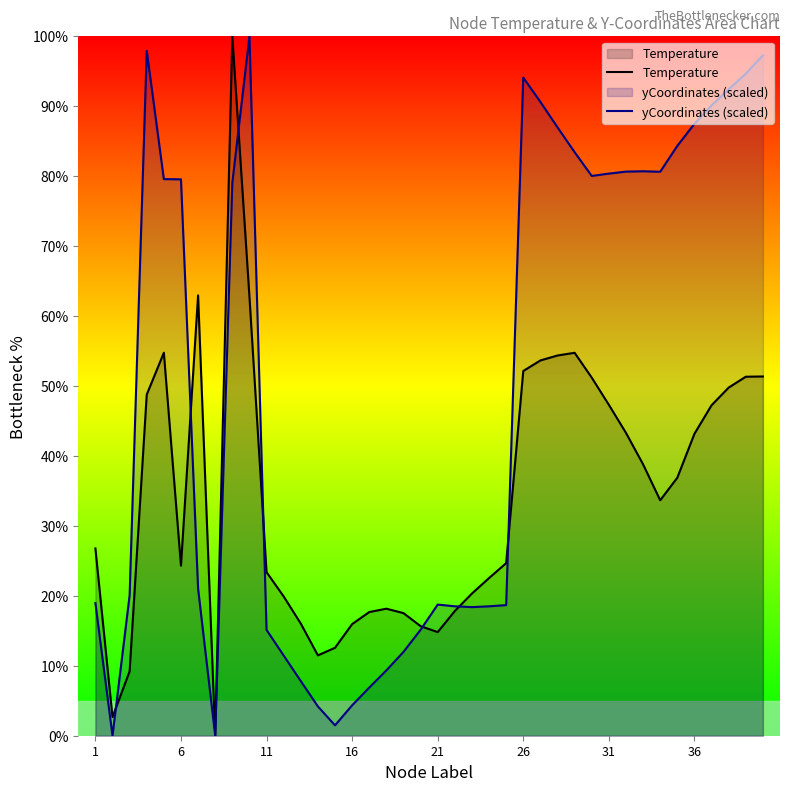

List the series in order of their overall mean, highest first.

yCoordinates (scaled), Temperature